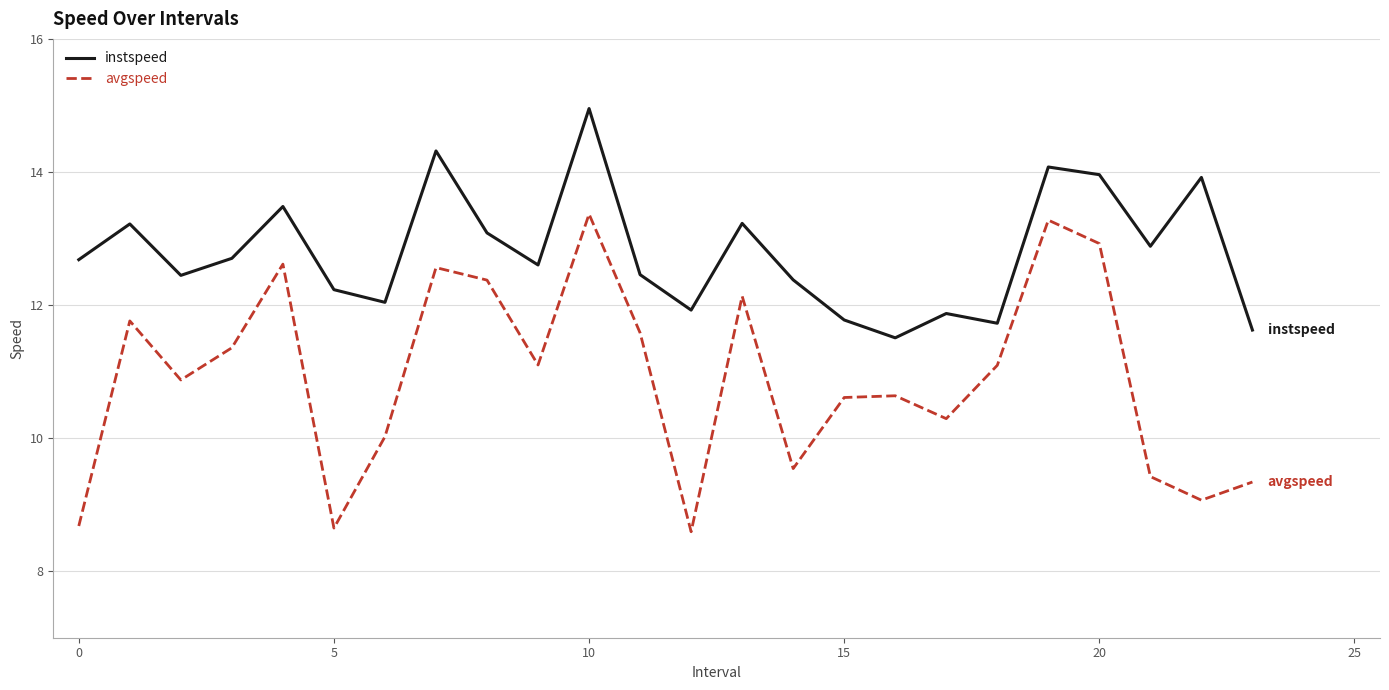

True or false: instspeed and avgspeed intersect in this chart.

False